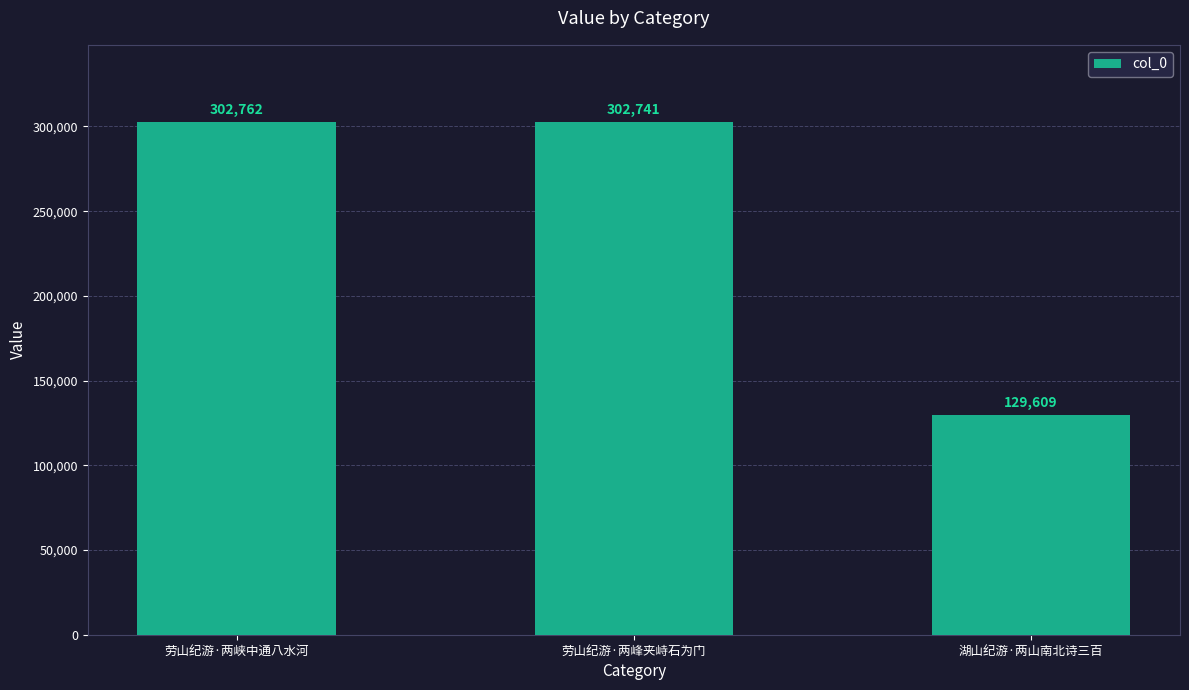

What is the difference between the second highest and minimum values?

173132